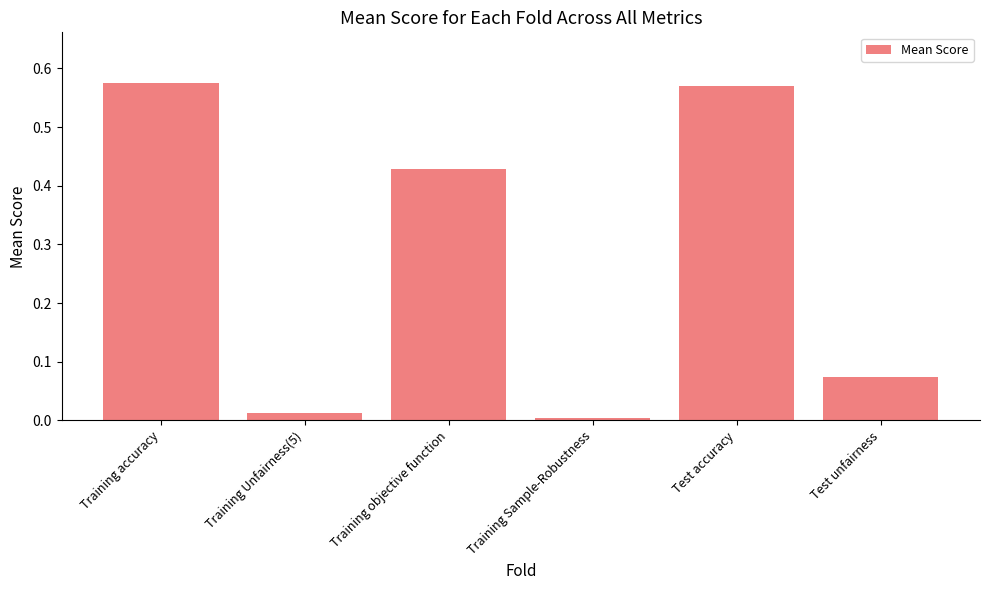

What is the label of the 5th bar from the left?

Test accuracy